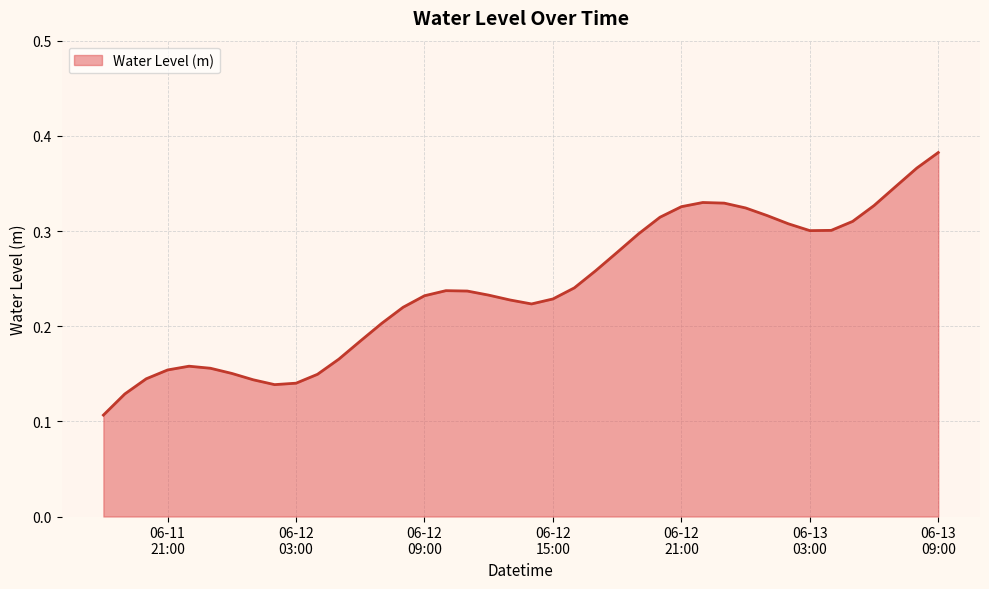

Reading left to right, list all the values displayed in this chart.

0.1	0.1	0.1	0.2	0.2	0.2	0.2	0.1	0.1	0.1	0.1	0.2	0.2	0.2	0.2	0.2	0.2	0.2	0.2	0.2	0.2	0.2	0.2	0.3	0.3	0.3	0.3	0.3	0.3	0.3	0.3	0.3	0.3	0.3	0.3	0.3	0.3	0.3	0.4	0.4